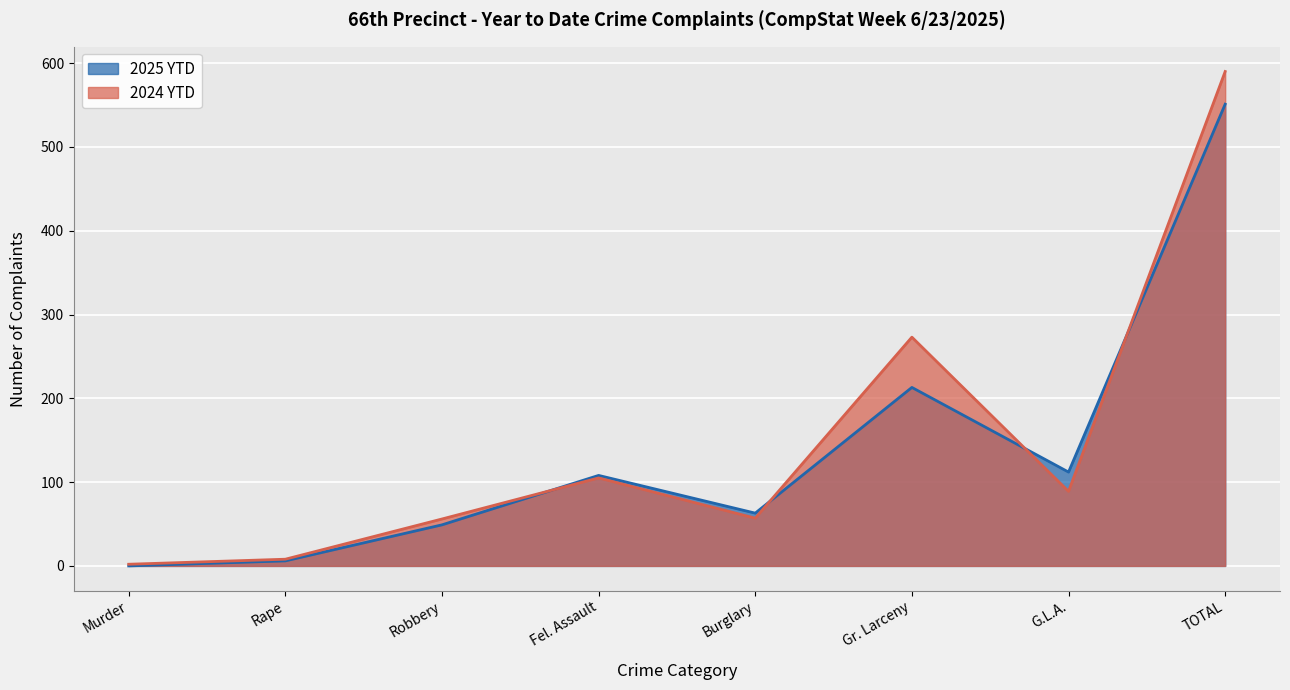

Reading left to right, transcribe all the data shown in this chart.

2025 YTD: 0	6	49	108	63	213	112	551
2024 YTD: 2	8	56	105	57	273	89	590